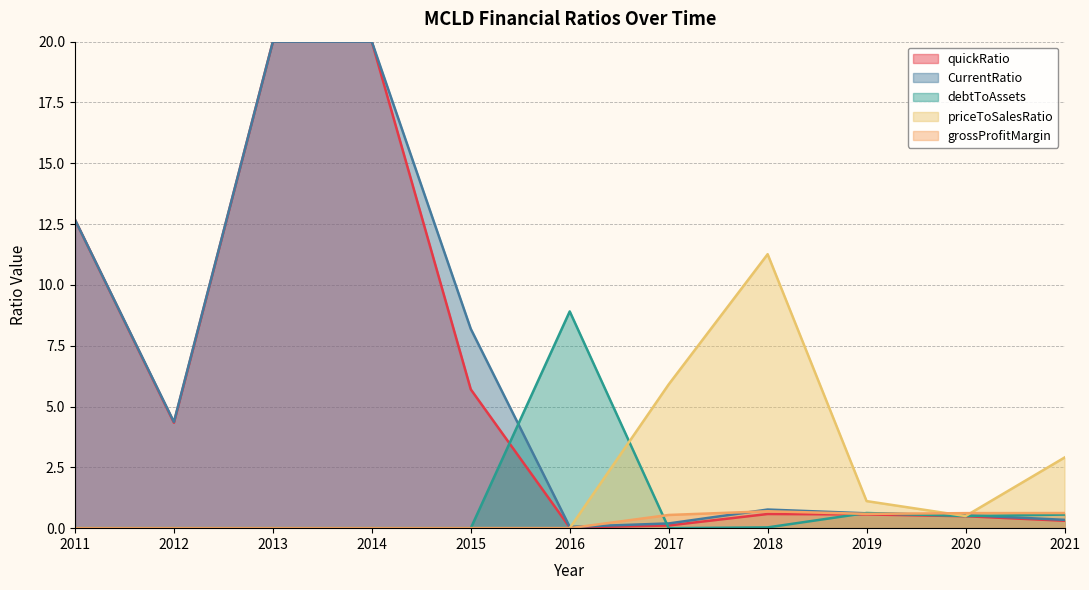

Rank the categories by grossProfitMargin value from highest to lowest.

2018, 2021, 2020, 2019, 2017, 2011, 2012, 2013, 2014, 2015, 2016